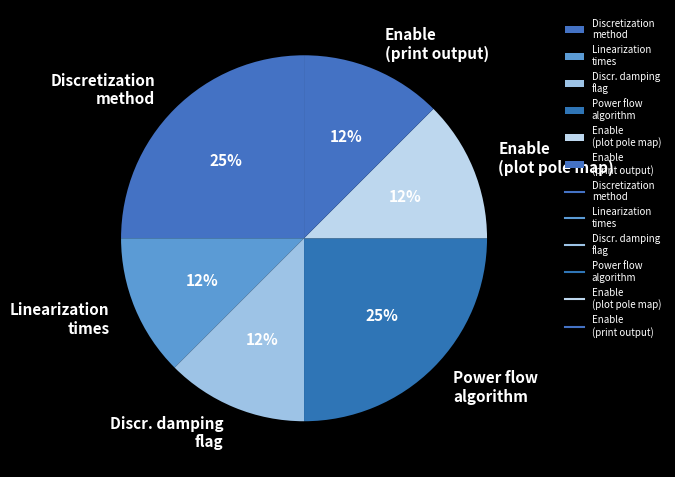

Approximately how many times larger is the value at Enable (print output) compared to Power flow algorithm?

0.5